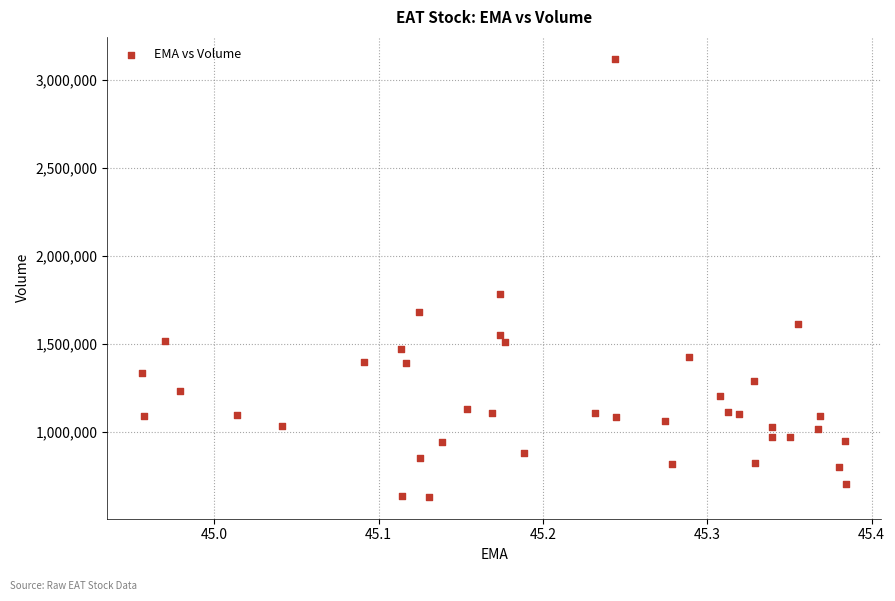

What Y value in the scatter plot is closest to 1877650?

1786500